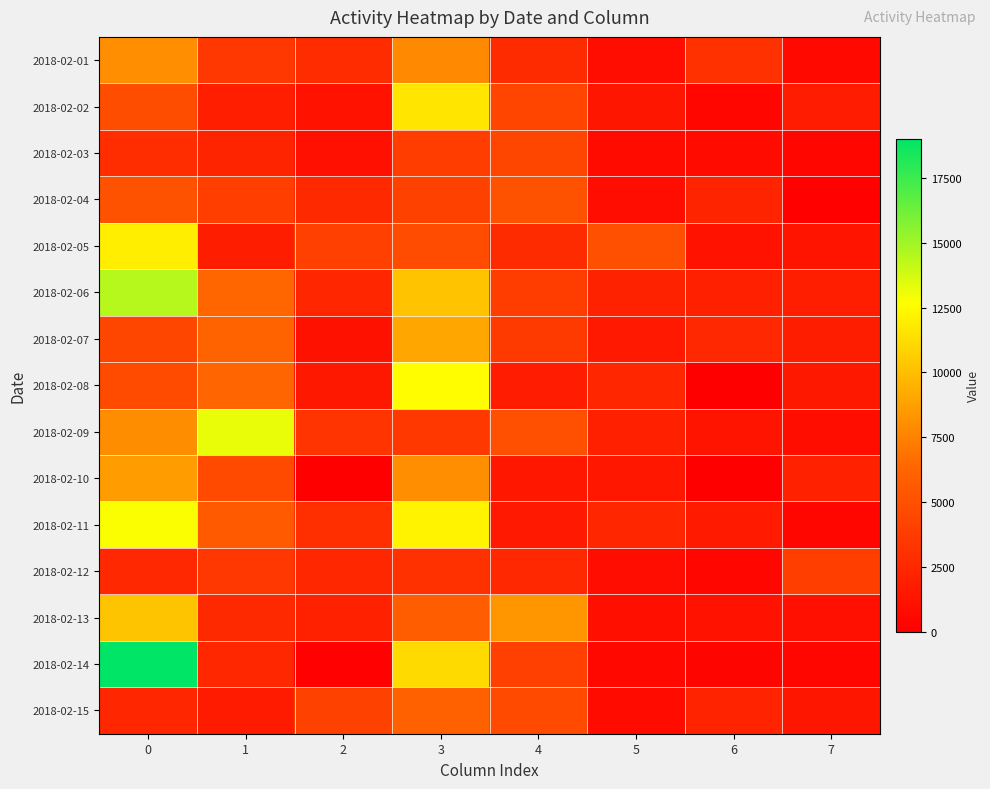

Reading left to right, extract all data points from this chart.

2018-02-01: 0=8030	1=3437	2=2764	3=7824	4=2705	5=847	6=3098	7=603
2018-02-02: 0=4804	1=1897	2=1174	3=11600	4=4332	5=1381	6=453	7=1807
2018-02-03: 0=2853	1=2293	2=1064	3=3837	4=4379	5=774	6=774	7=409
2018-02-04: 0=5150	1=3899	2=2610	3=4054	4=5099	5=889	6=2284	7=159
2018-02-05: 0=11987	1=1846	2=3984	3=4768	4=2732	5=4956	6=1175	7=1269
2018-02-06: 0=14460	1=6378	2=2399	3=10202	4=3789	5=2149	6=2013	7=1984
2018-02-07: 0=4370	1=6195	2=1109	3=8999	4=3654	5=1589	6=2491	7=1880
2018-02-08: 0=4688	1=6314	2=1542	3=12603	4=1807	5=2444	6=0	7=1549
2018-02-09: 0=7977	1=13208	2=3286	3=3532	4=4914	5=2007	6=1314	7=910
2018-02-10: 0=8620	1=4619	2=0	3=8024	4=1448	5=1516	6=0	7=2084
2018-02-11: 0=12747	1=5639	2=2979	3=12189	4=1584	5=2444	6=1680	7=497
2018-02-12: 0=2545	1=3473	2=2463	3=3107	4=2540	5=867	6=497	7=3875
2018-02-13: 0=10226	1=2607	2=2111	3=5795	4=8316	5=990	6=1232	7=1065
2018-02-14: 0=19004	1=2471	2=123	3=11160	4=4028	5=529	6=369	7=479
2018-02-15: 0=2387	1=1738	2=4065	3=6016	4=4675	5=740	6=2194	7=1424